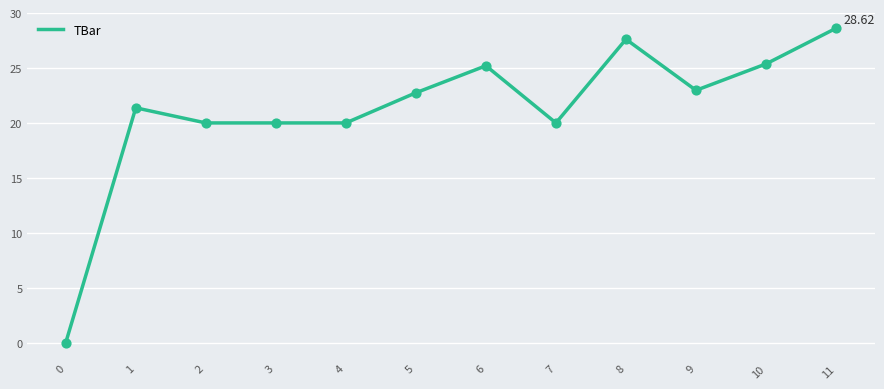

What is the change in value from 5 to 8?

+4.9